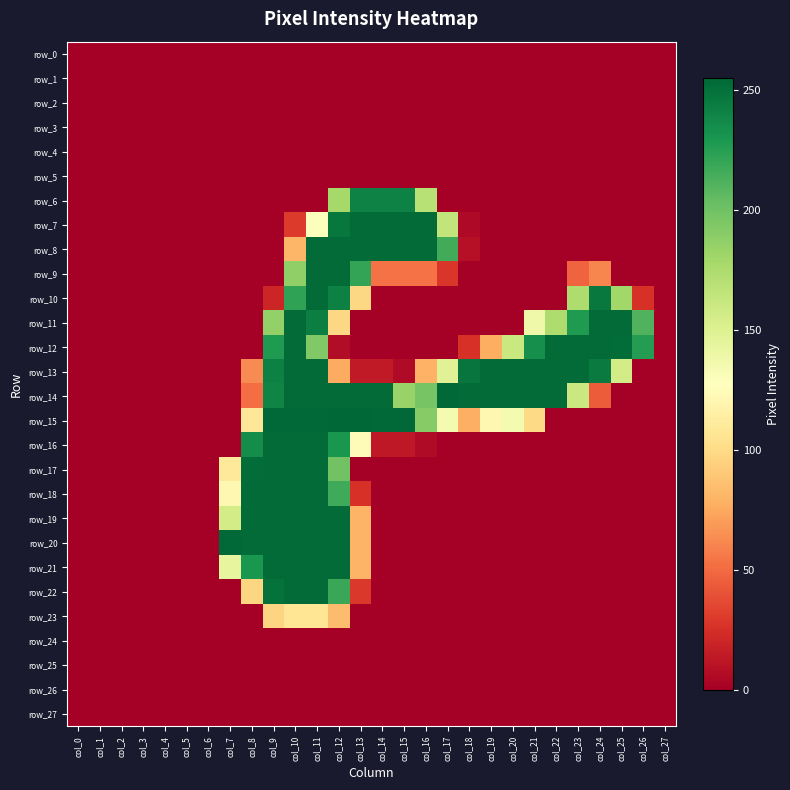

The value of row_17 at col_2 is 0. True or false?

True